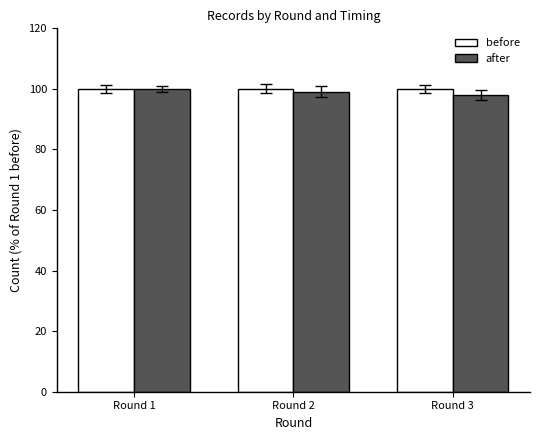

Is it true that before equals 47 at Round 3?

False